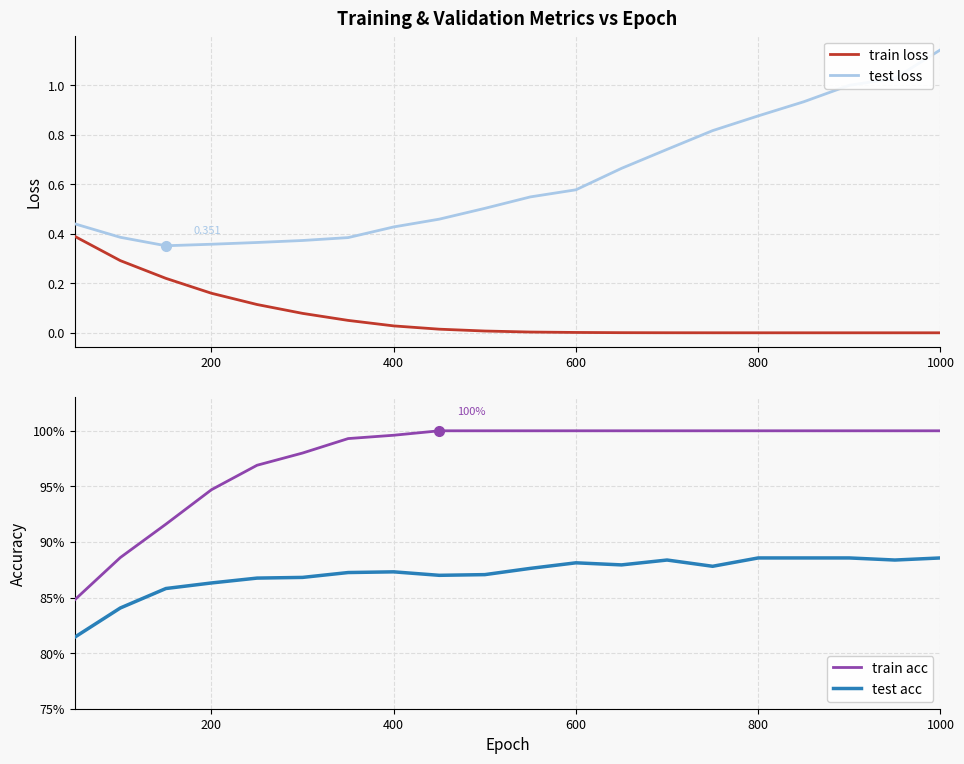

Which series has the widest spread of values?

test loss